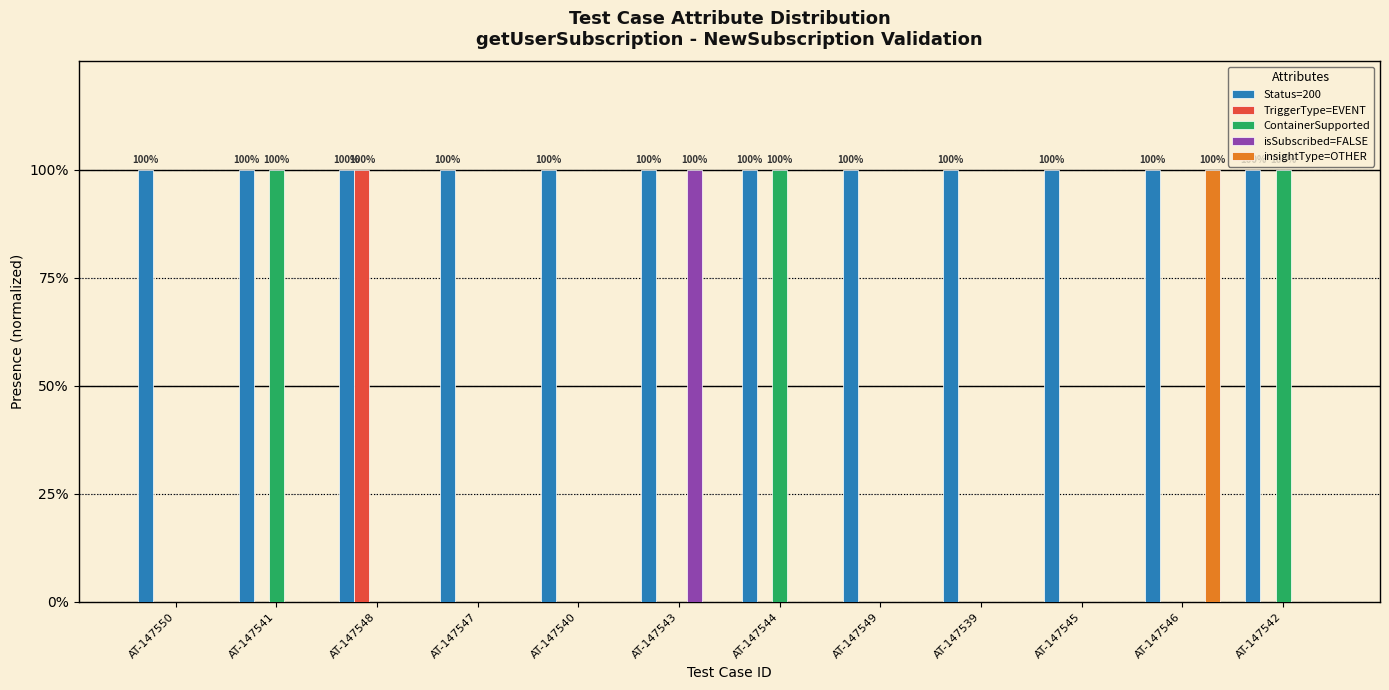

What are all the series names shown in the legend?

Status=200, TriggerType=EVENT, ContainerSupported, isSubscribed=FALSE, insightType=OTHER